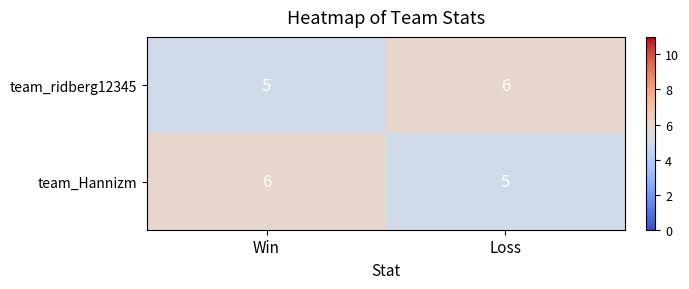

At which label does team_ridberg12345 reach its peak?

Loss